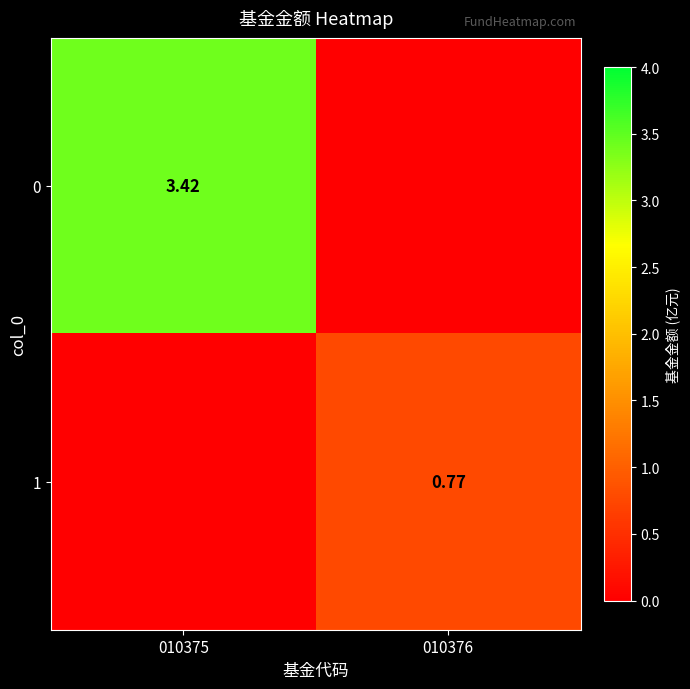

Is the value of 0 at 010375 greater than the value of 1 at 010376?

Yes